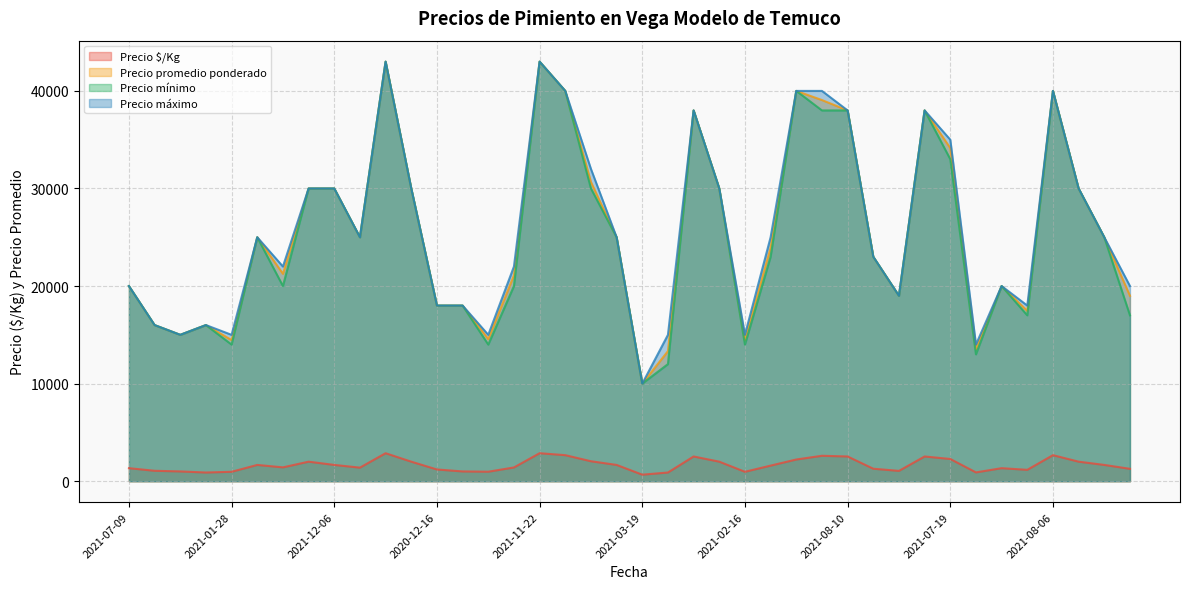

At which label does Precio $/Kg reach its minimum?

2021-03-19